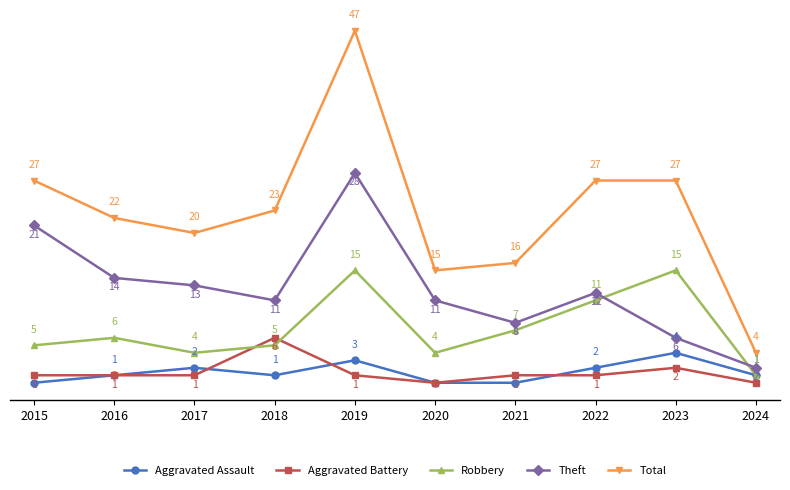

Rank the series at 2022 from lowest to highest value.

Aggravated Battery, Aggravated Assault, Robbery, Theft, Total